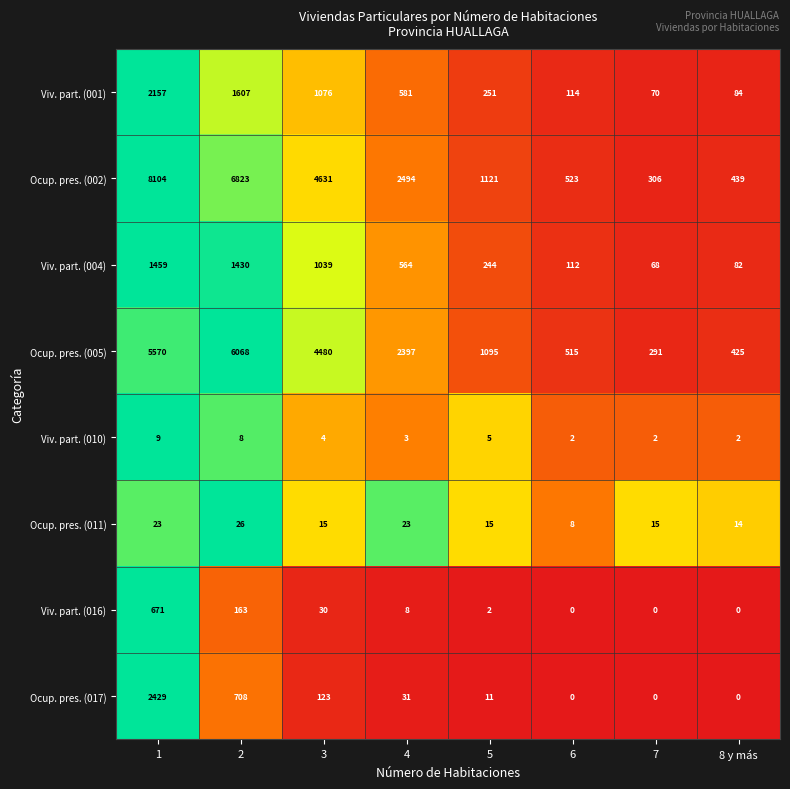

What value does the Ocup. pres. (017) series have at 3?

123